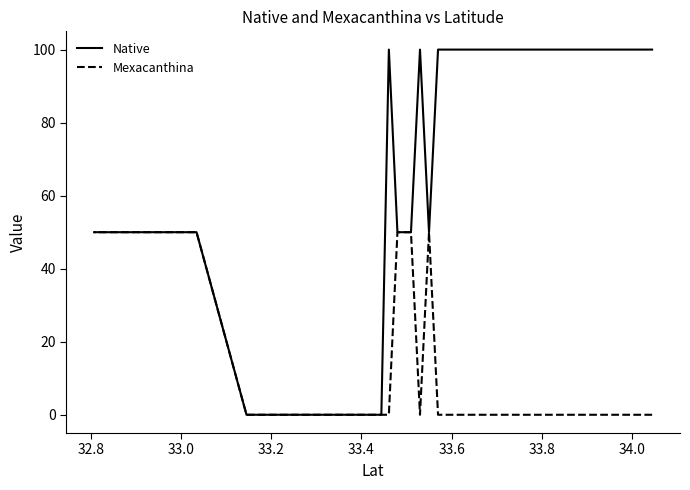

What is the maximum value shown in the chart?

100.0